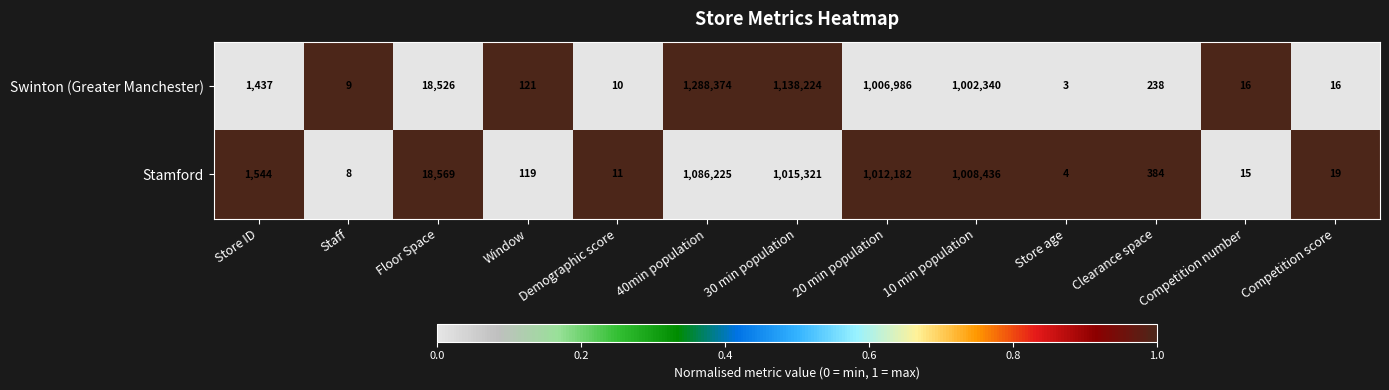

What is the total value across all series at Floor Space?

37095